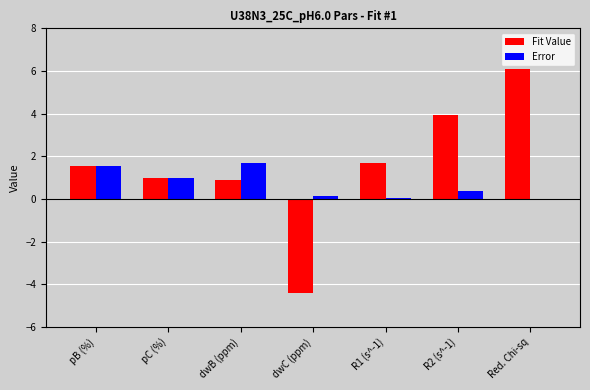

Which series has the largest total across all categories?

Fit Value